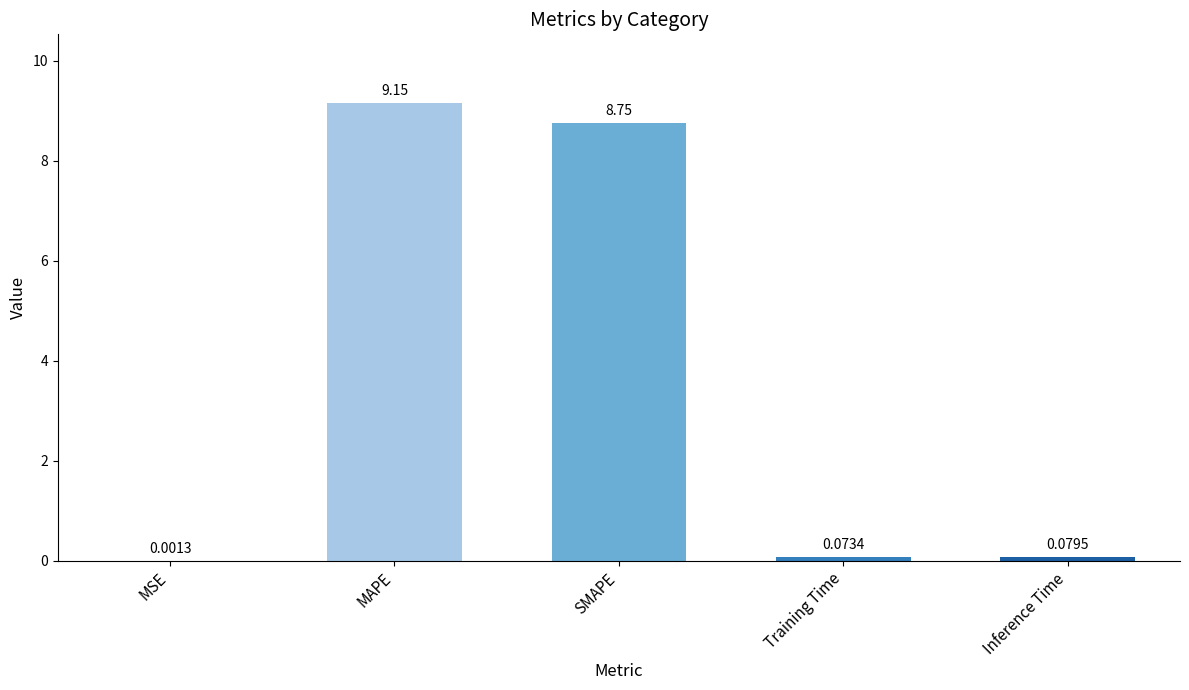

What is the change in value from MAPE to SMAPE?

-0.4